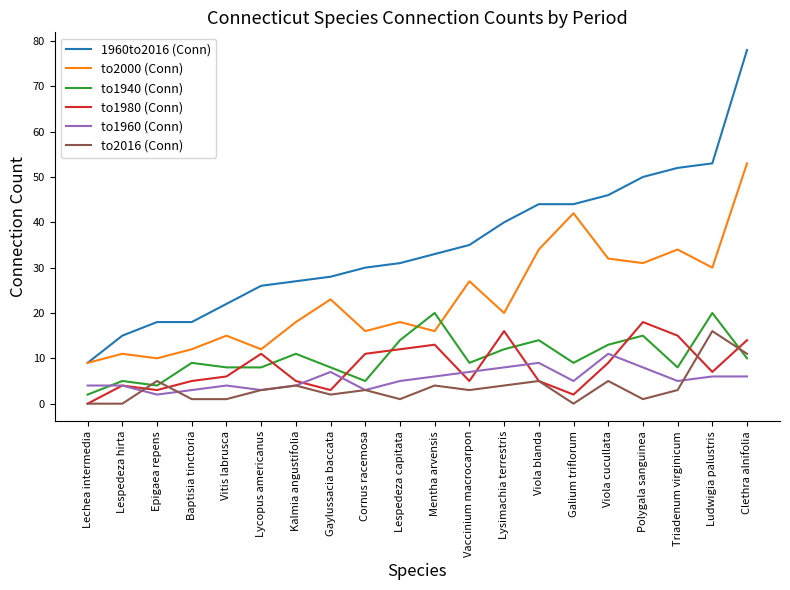

What is the difference between the second highest and second lowest values in the to2000 (Conn) series?

32